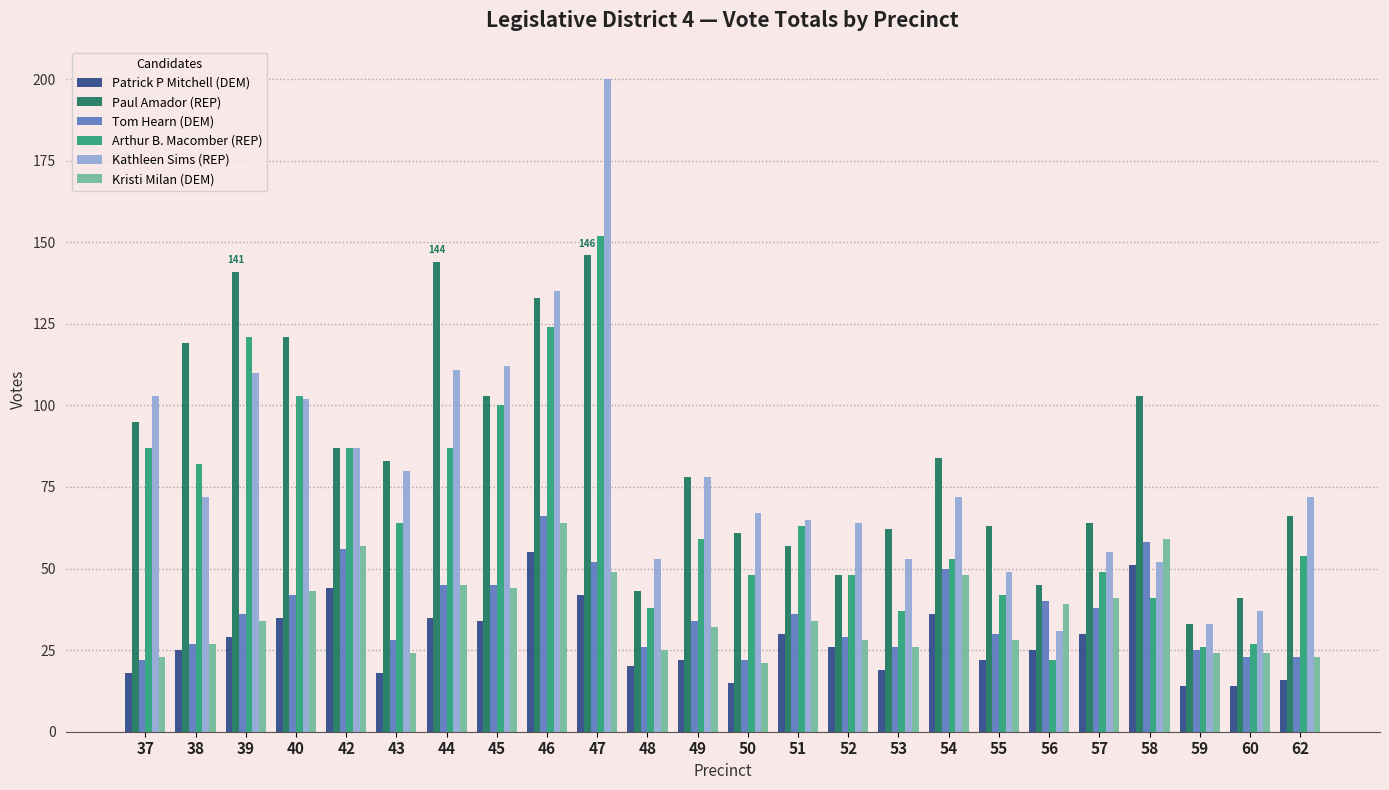

The Tom Hearn (DEM) series shows 40 at 56. True or false?

True